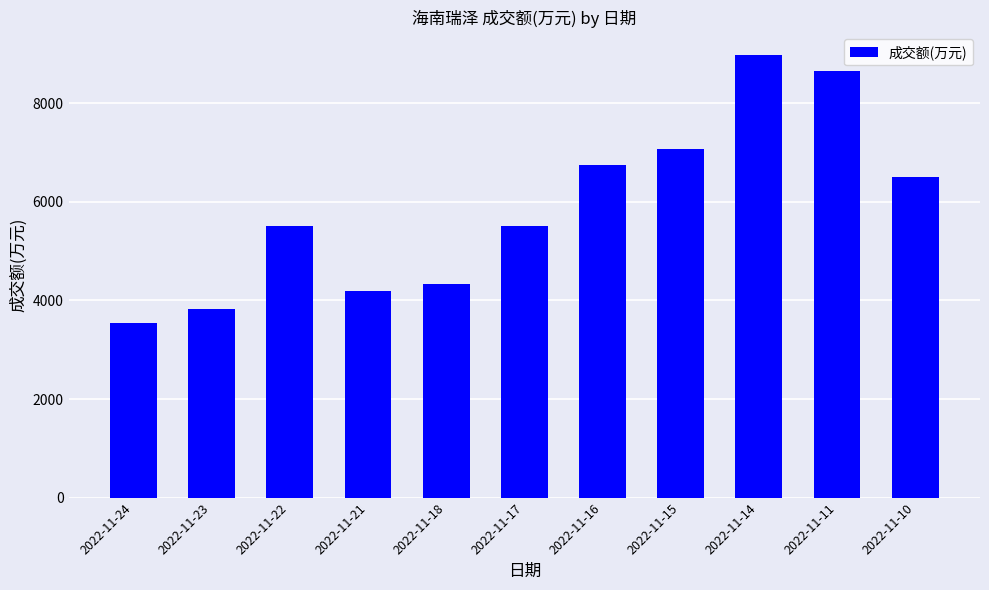

Which category has the highest value across all series?

2022-11-14